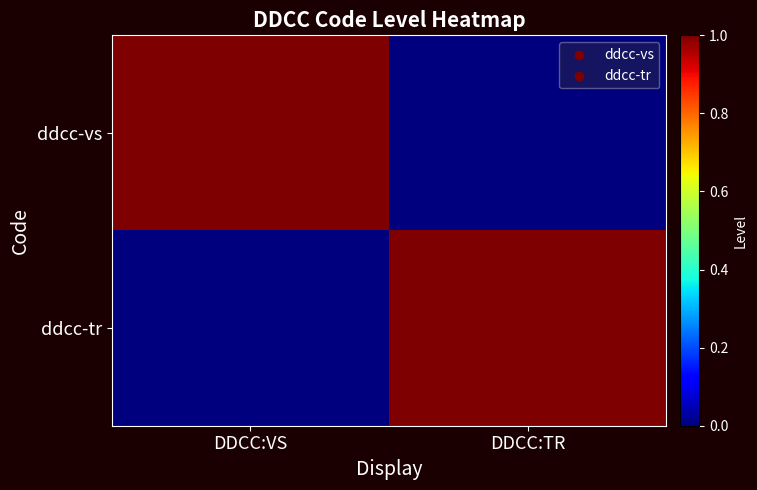

Rank the series by their maximum value, from highest to lowest.

ddcc-vs, ddcc-tr